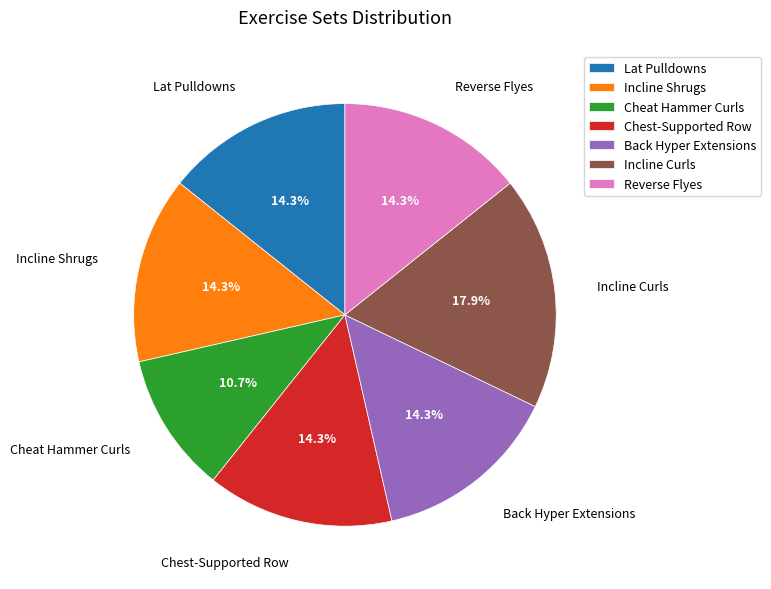

Does any single category account for the majority?

No